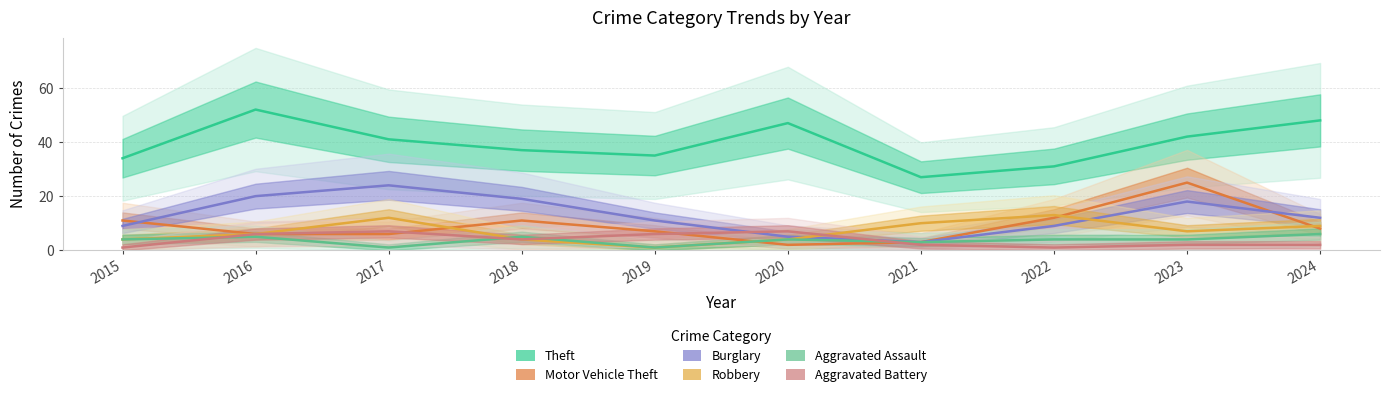

What is the total value across all series at 2023?

98